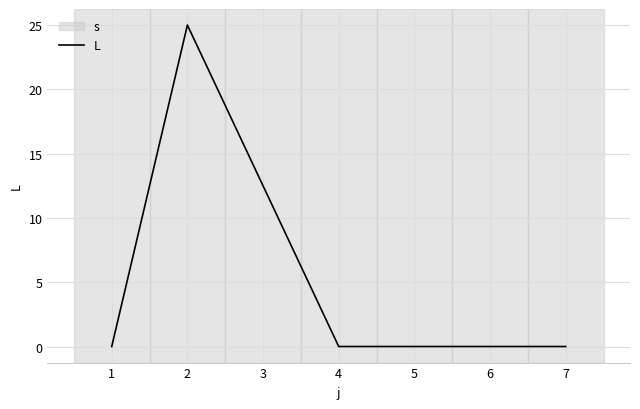

What is the maximum value shown in the chart?

25.0